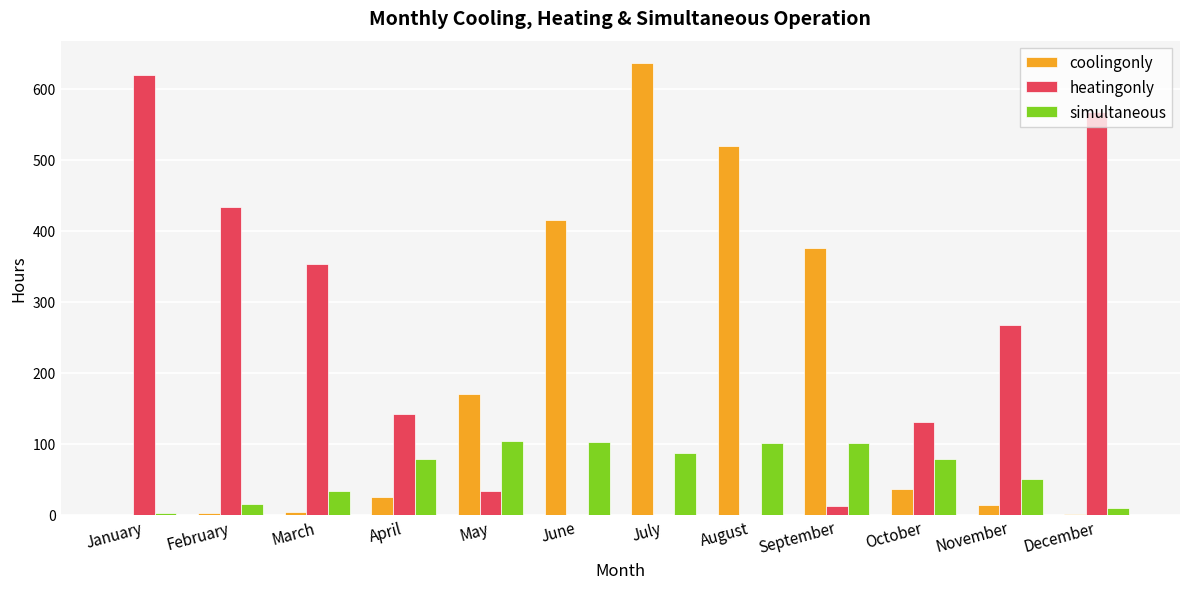

Is the value of heatingonly at August greater than the value of simultaneous at December?

No